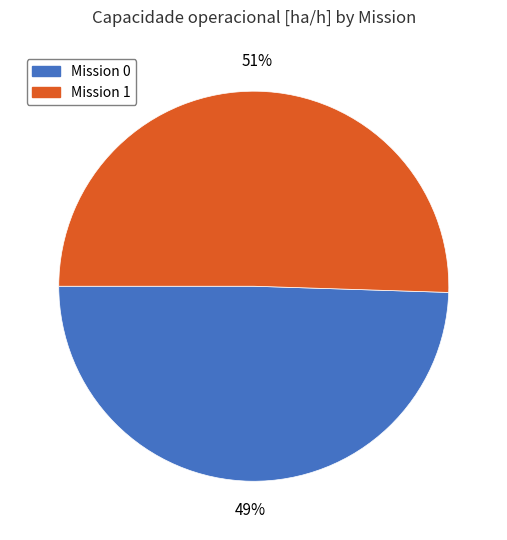

Which slice is the largest?

Mission 1